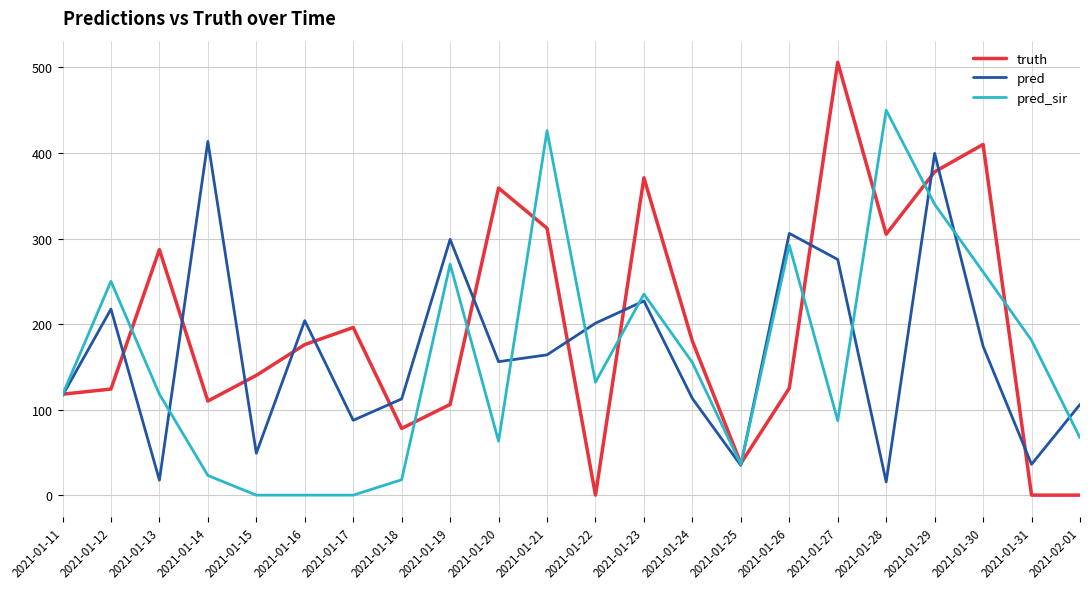

Is it true that pred_sir equals 23.0 at 2021-01-14?

True